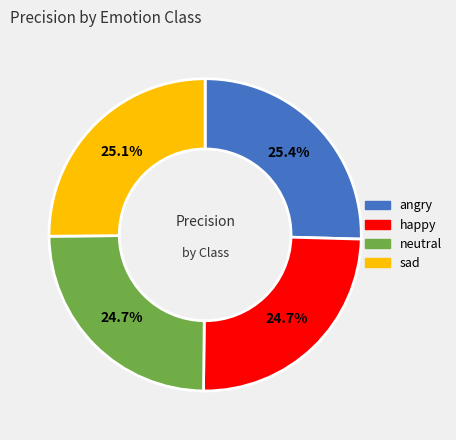

Does neutral represent more than half of the total?

No